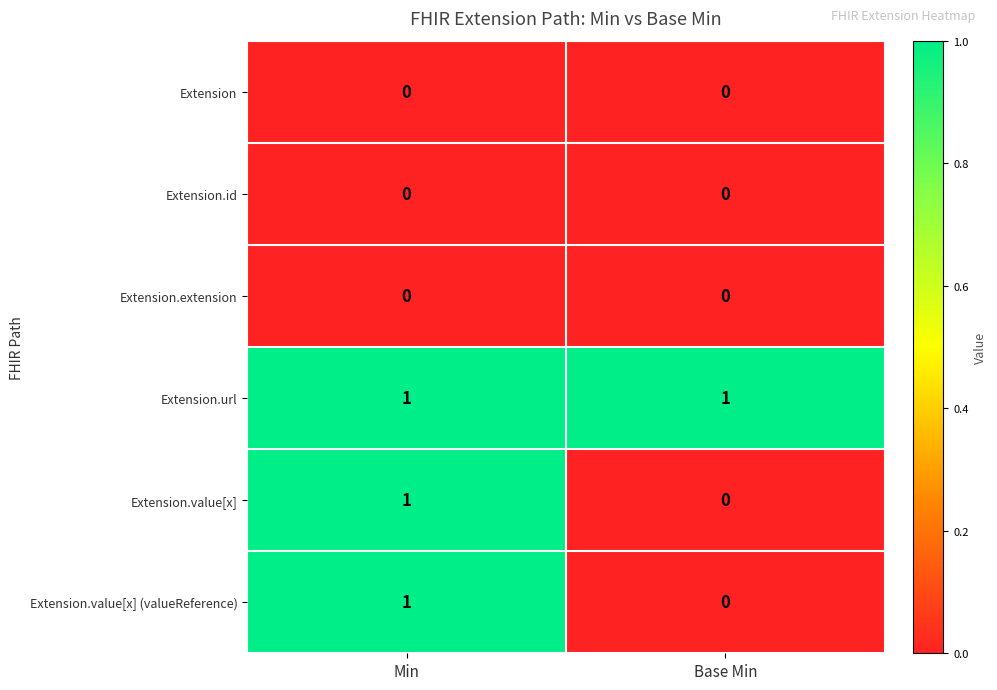

Which category has the highest value in the Extension.value[x] (valueReference) series?

Min